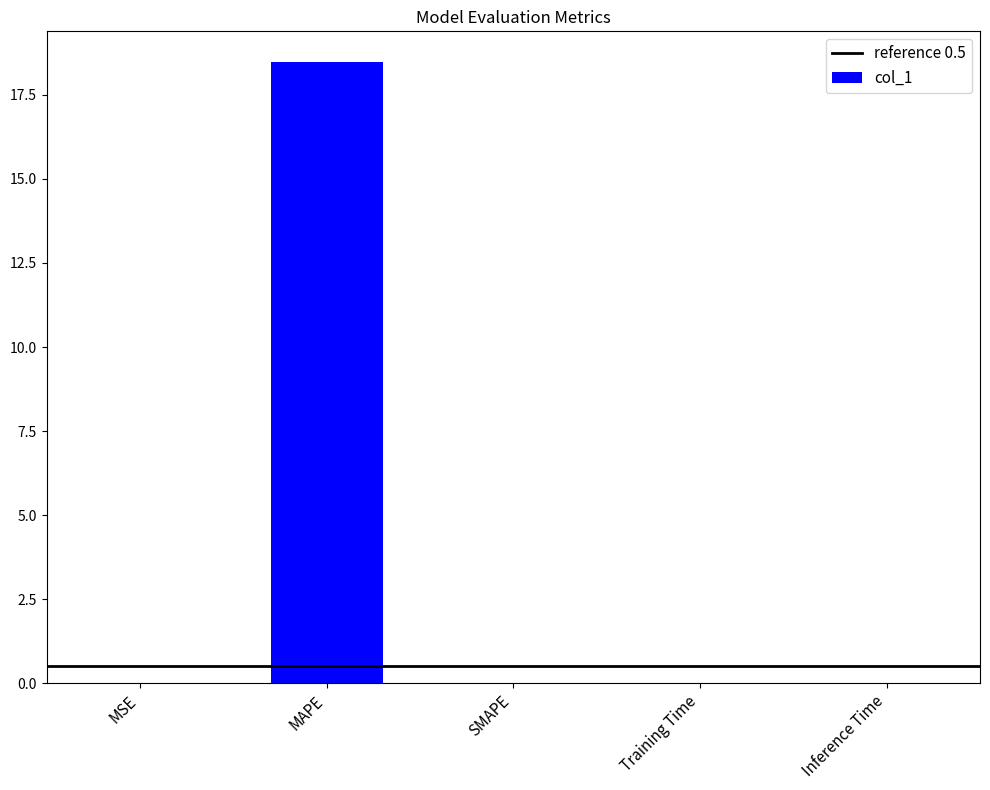

At which category does the chart reach its peak across all series?

MAPE